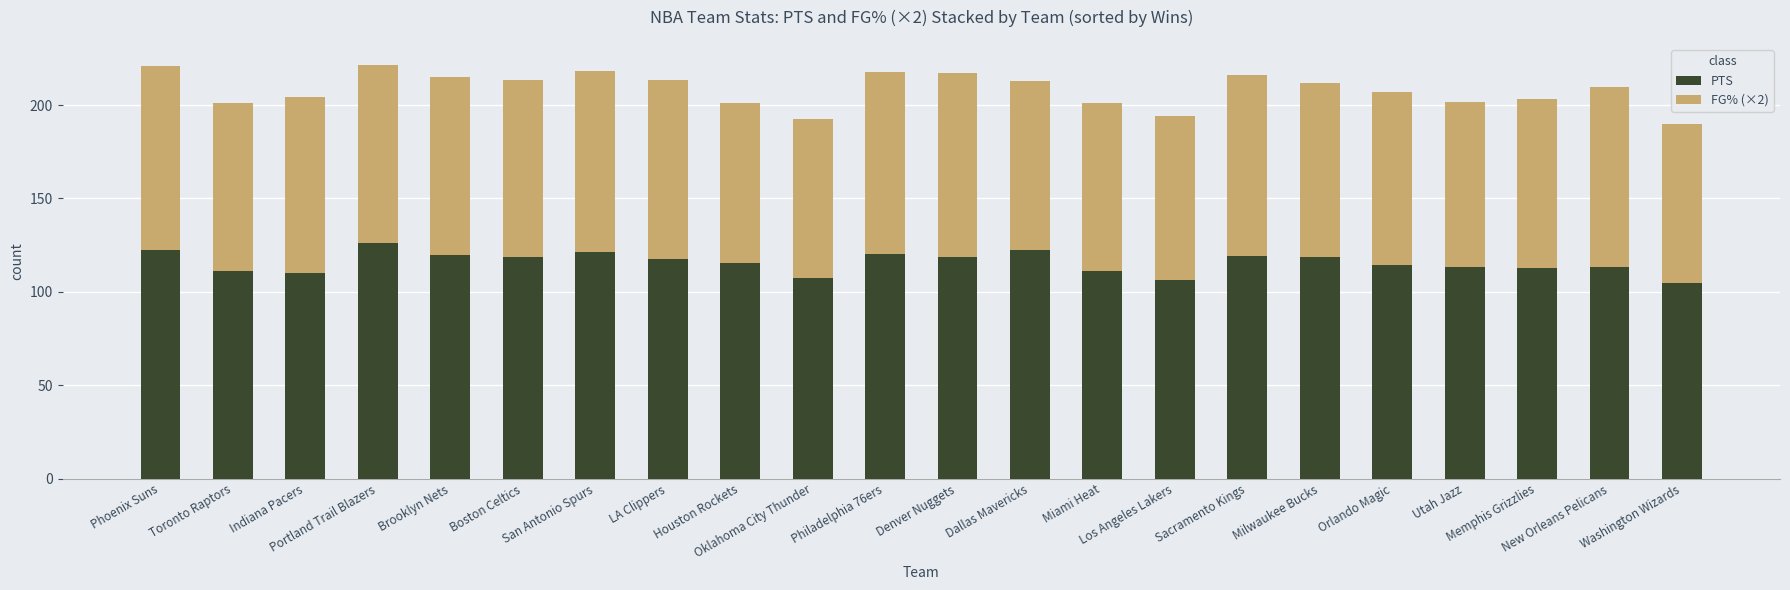

What is the average value of the PTS series?

115.7